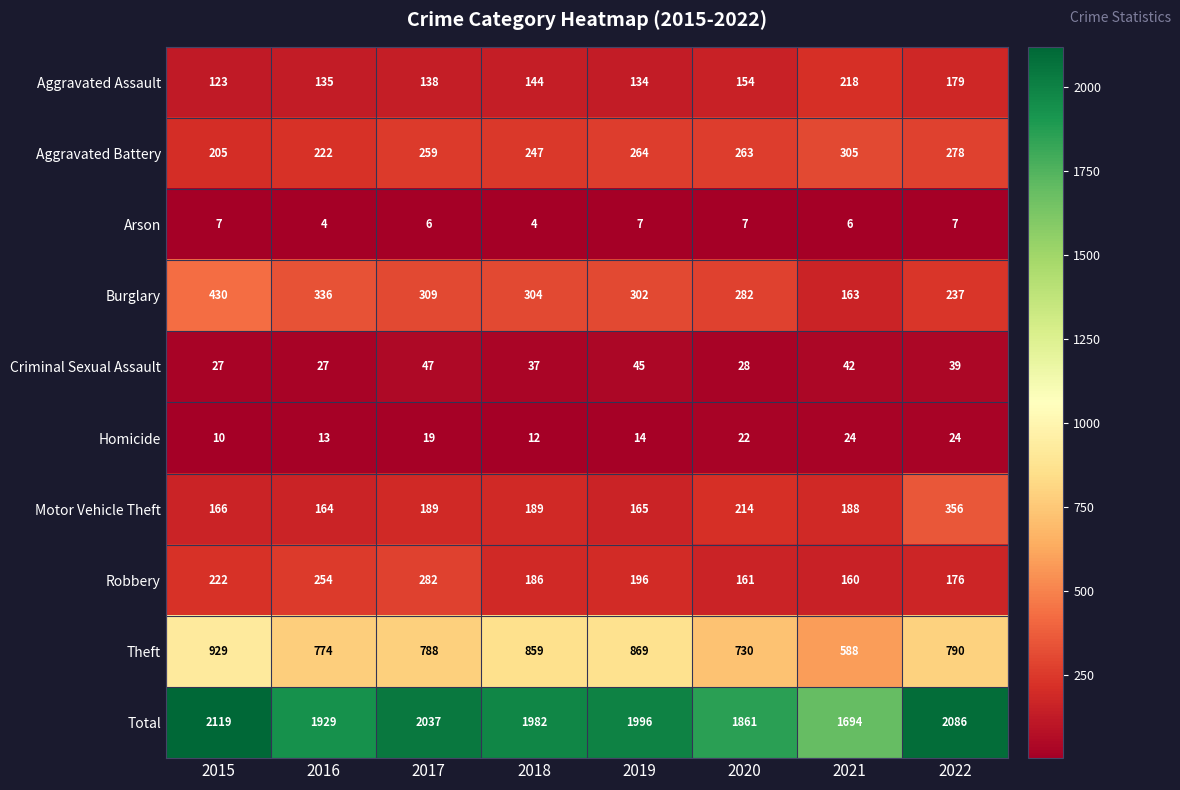

Is it true that Total equals 2037 at 2017?

True